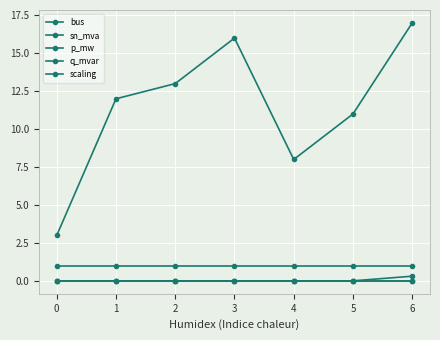

Which series has the largest total across all categories?

bus